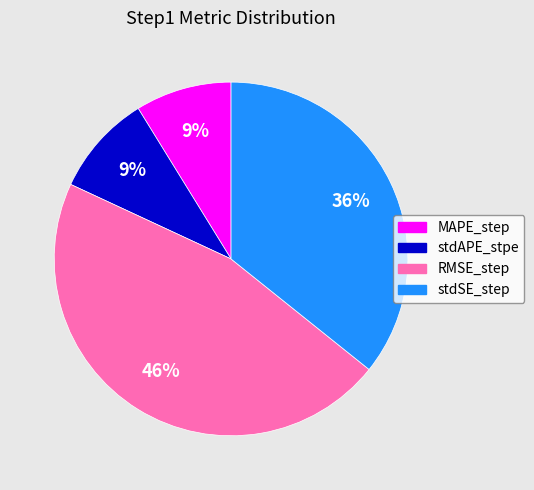

Is the sum of stdSE_step and MAPE_step greater than half?

No